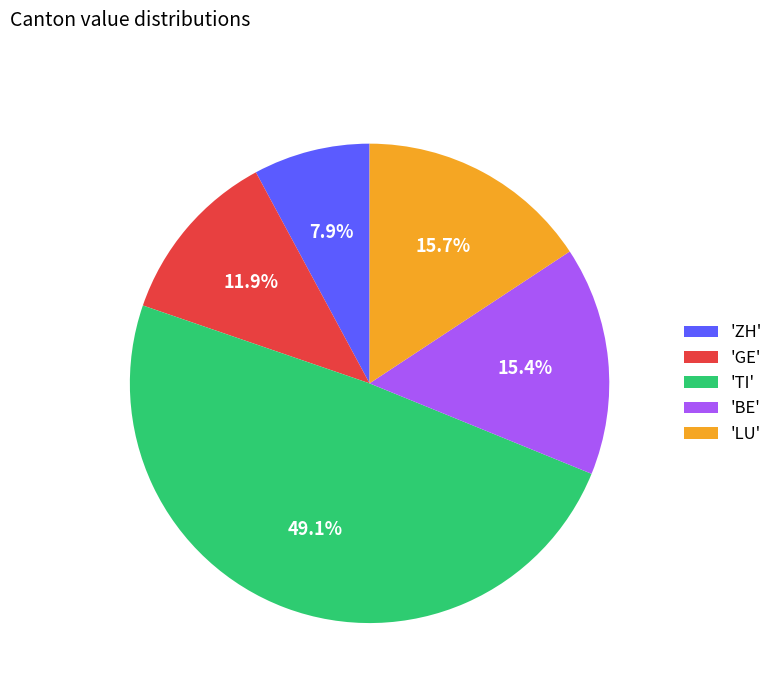

How many slices are in this pie chart?

5